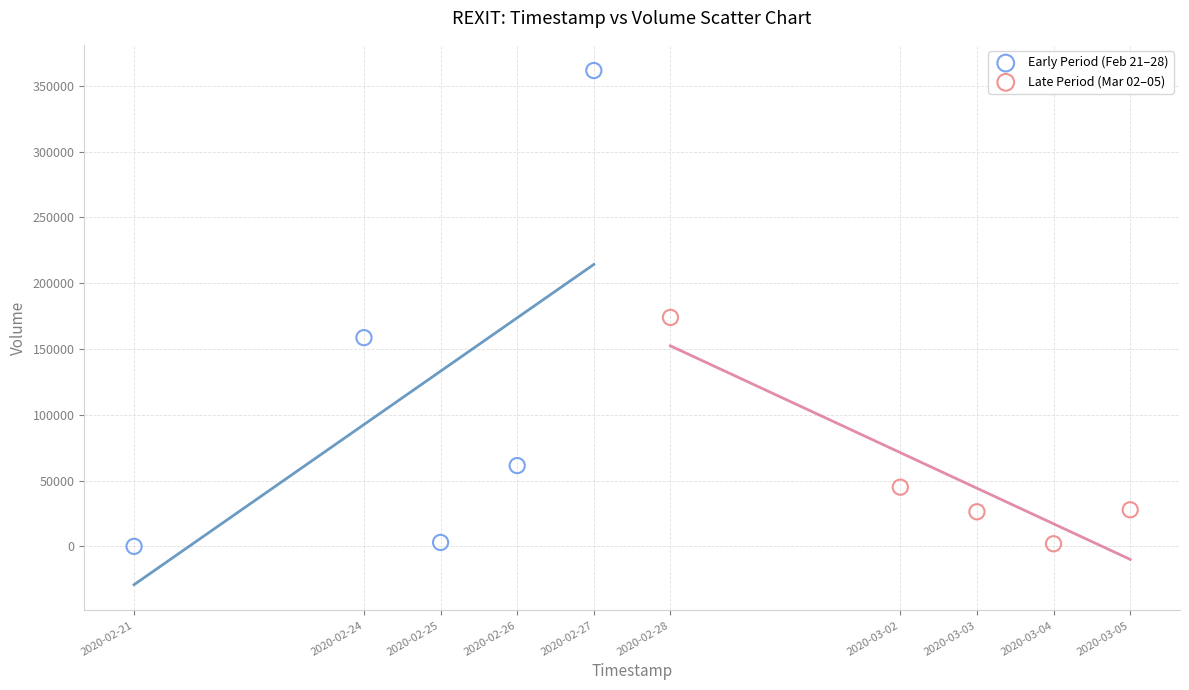

Which series has the widest spread of Y values?

Early Period (Feb 21–28)